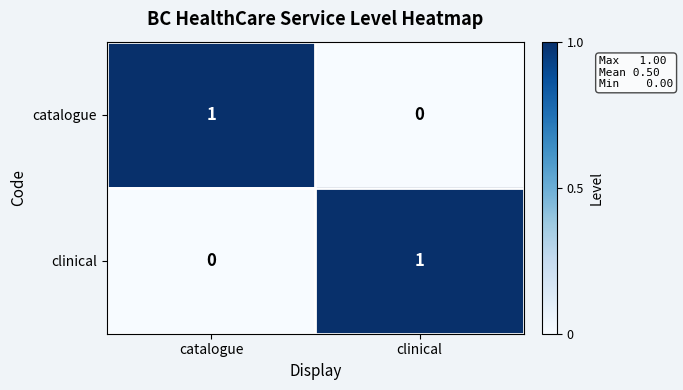

Count the number of categories in the chart.

2